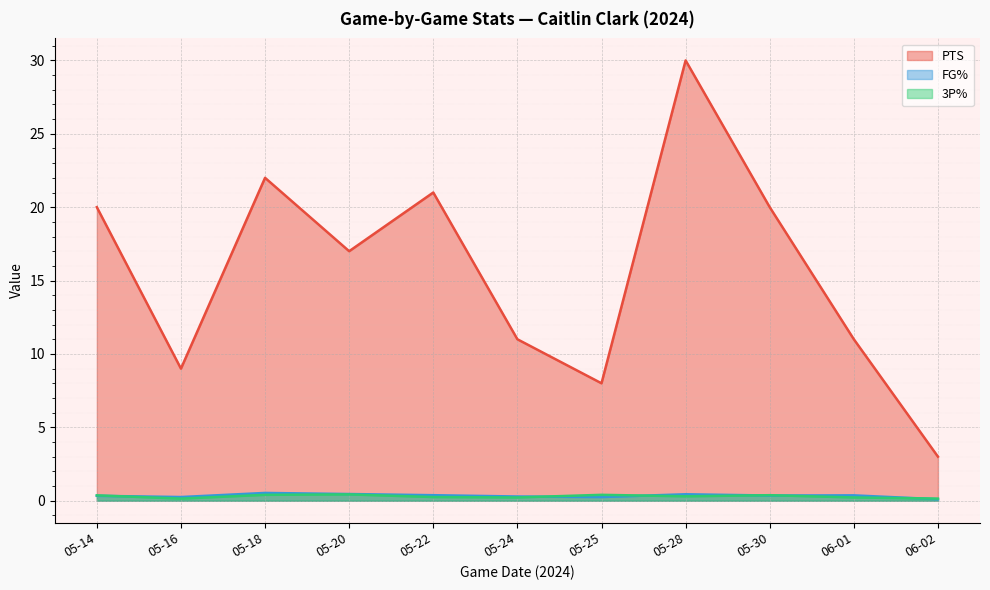

At which category does 3P% reach its first local valley?

05-16